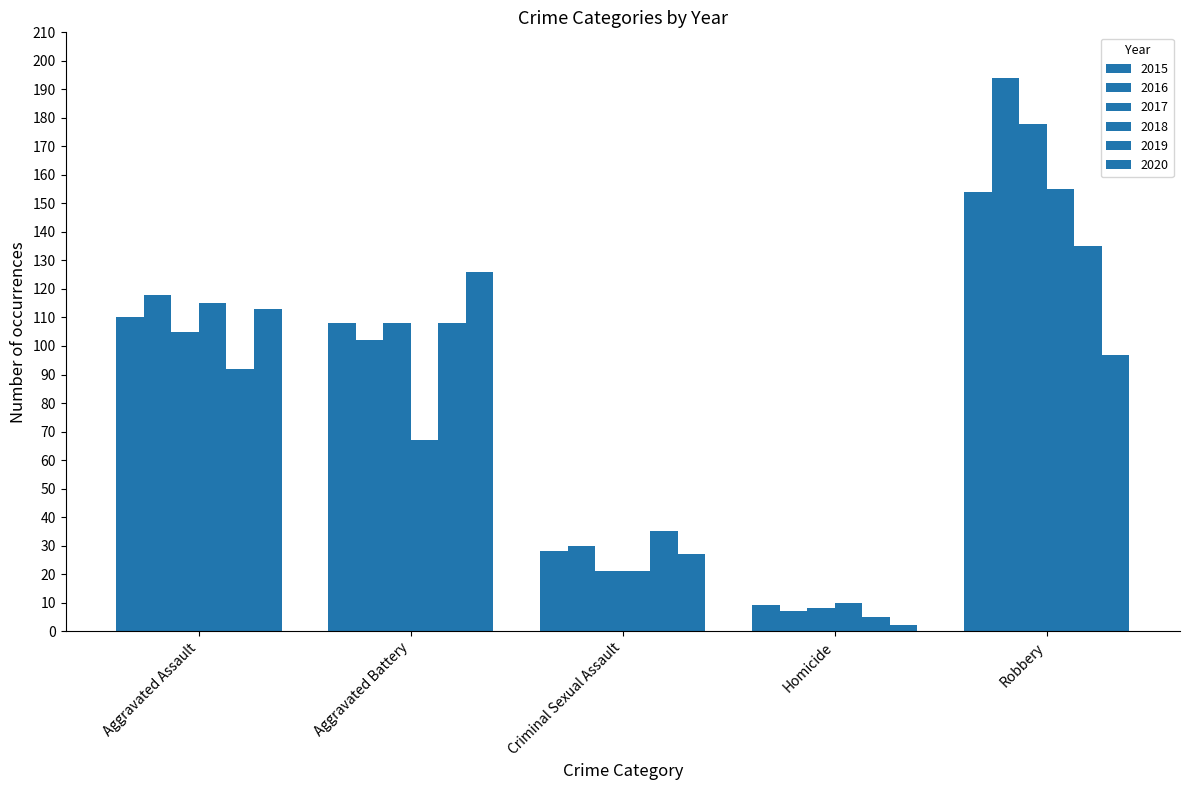

Which series has the largest range (max minus min)?

2016